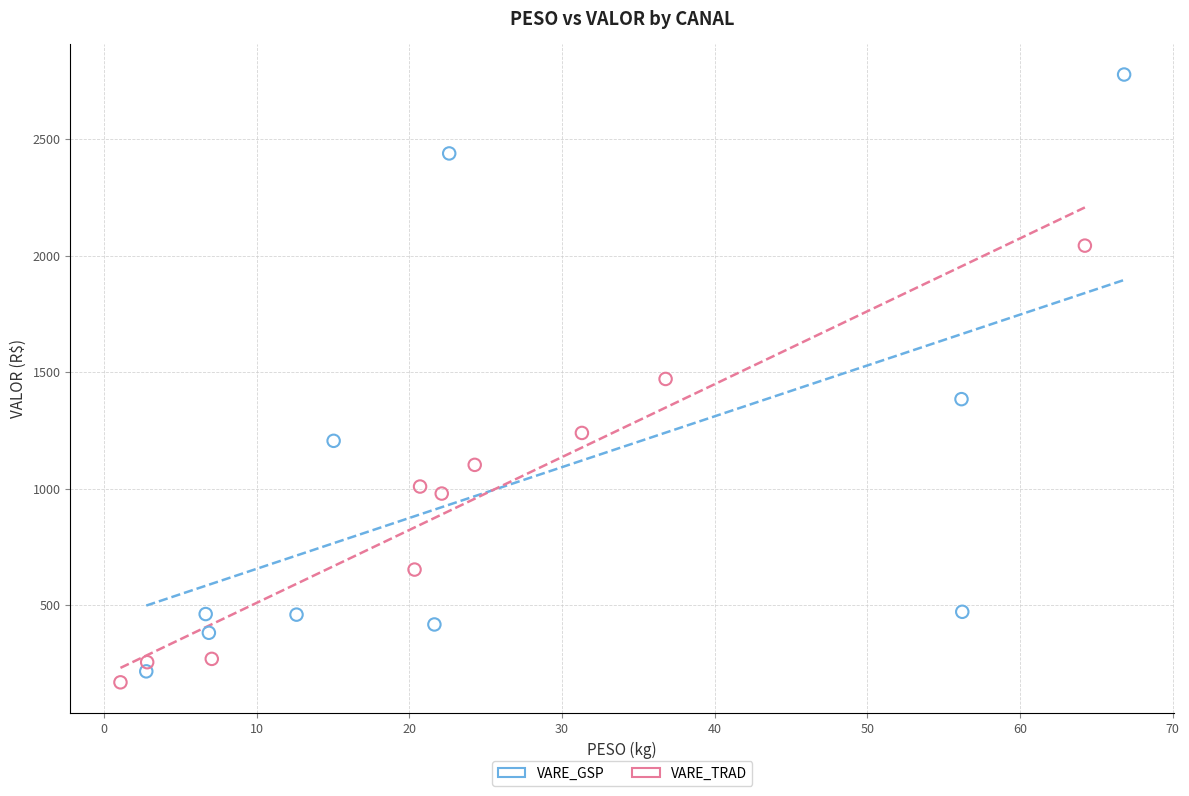

Which series has the widest spread of Y values?

VARE_GSP